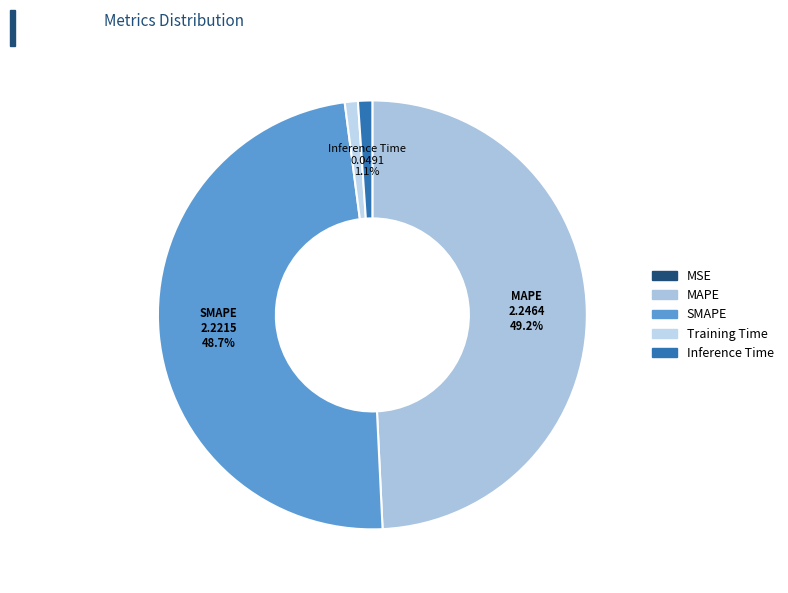

Which category has the biggest portion of the pie?

MAPE